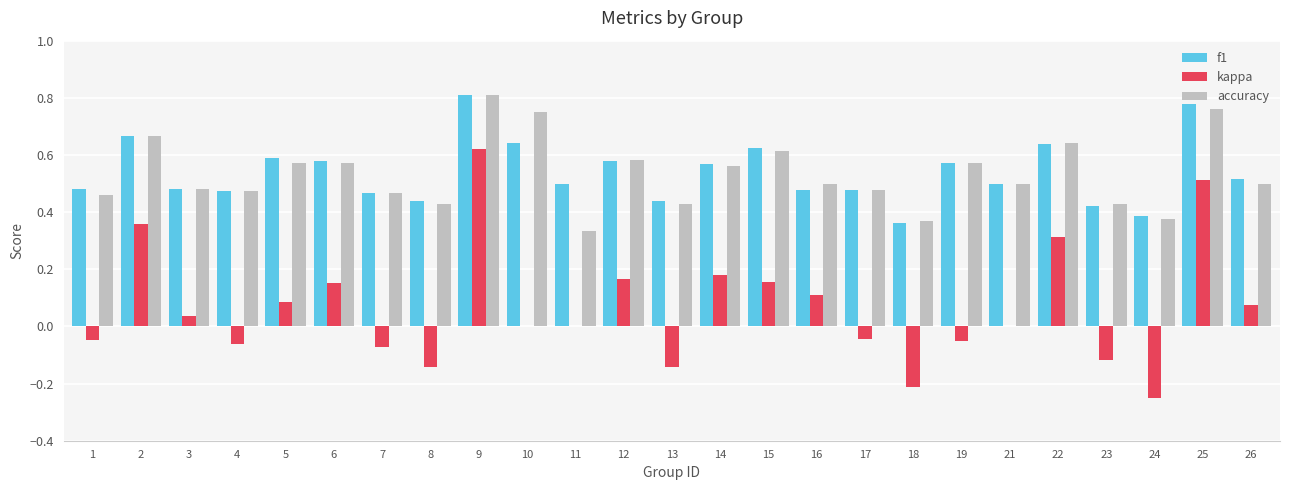

At which category is the sum across all series the highest?

9